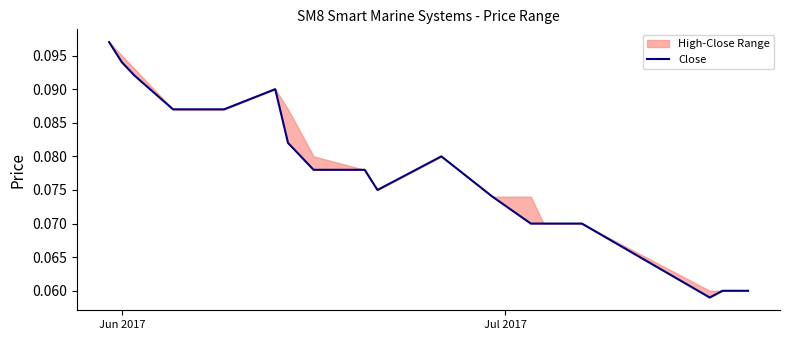

How many interior local valleys (lower than both neighbors) does the data have?

2